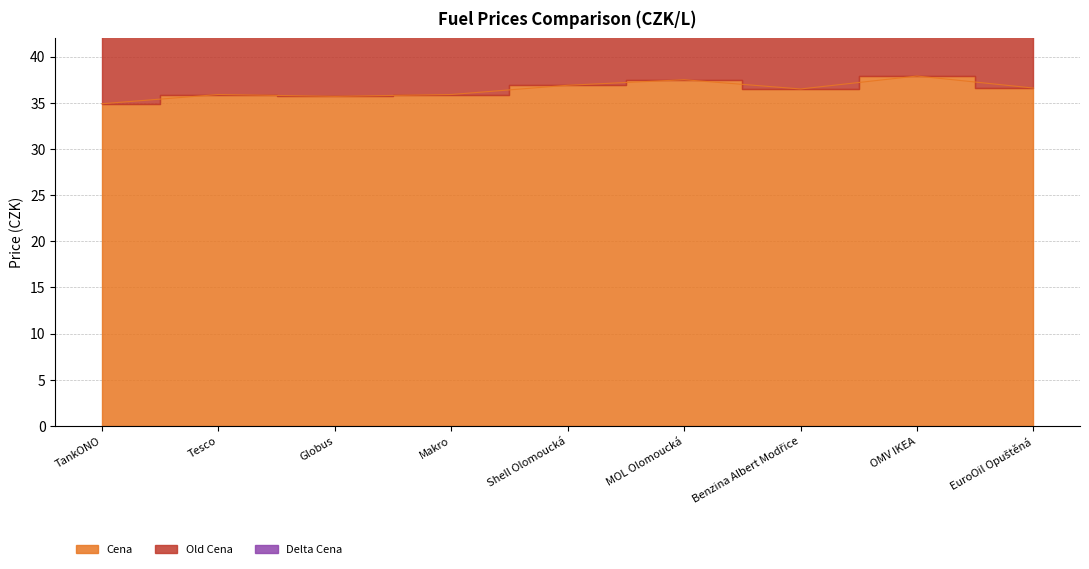

How many lines are shown in the chart?

2